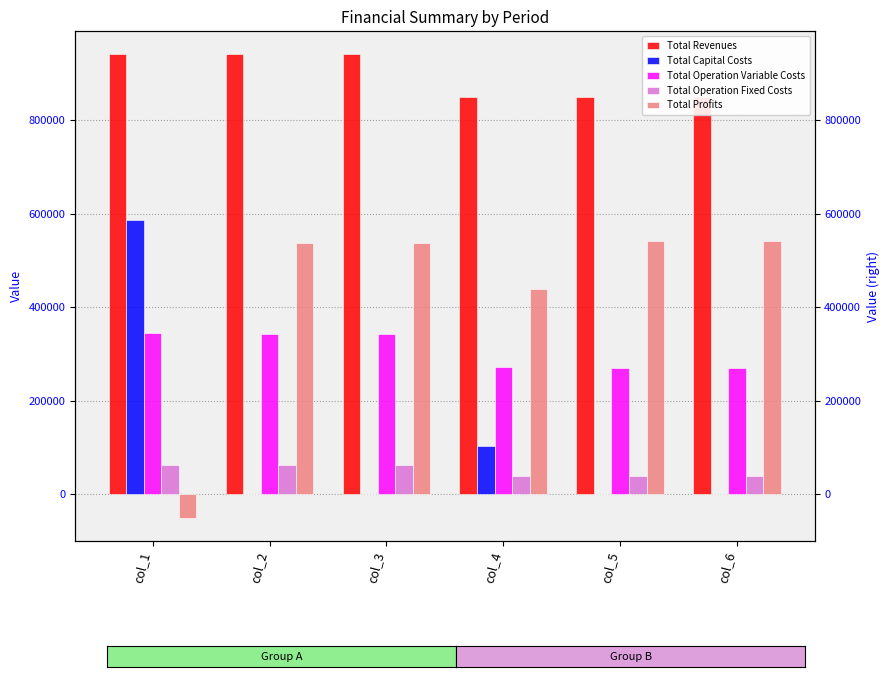

The value of Total Revenues at col_1 is 1270397.4. True or false?

False